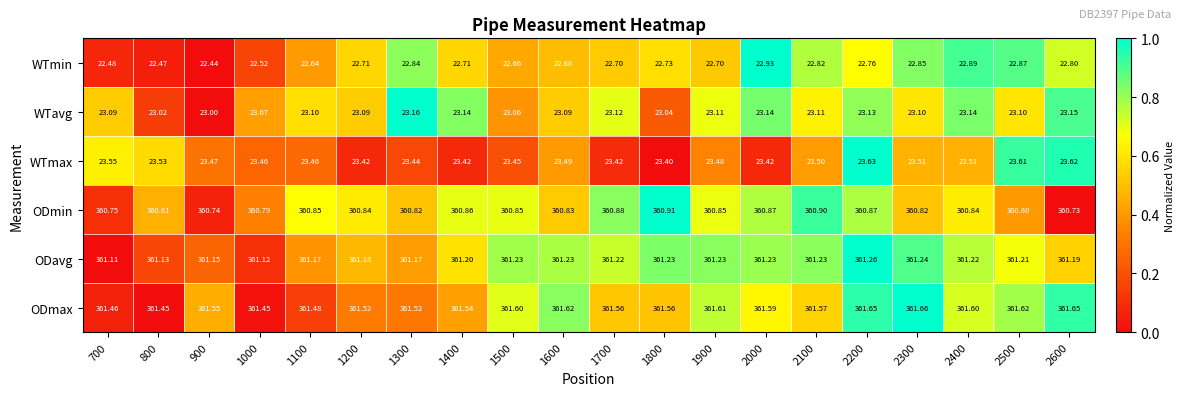

Which series has the largest range (max minus min)?

WTmin